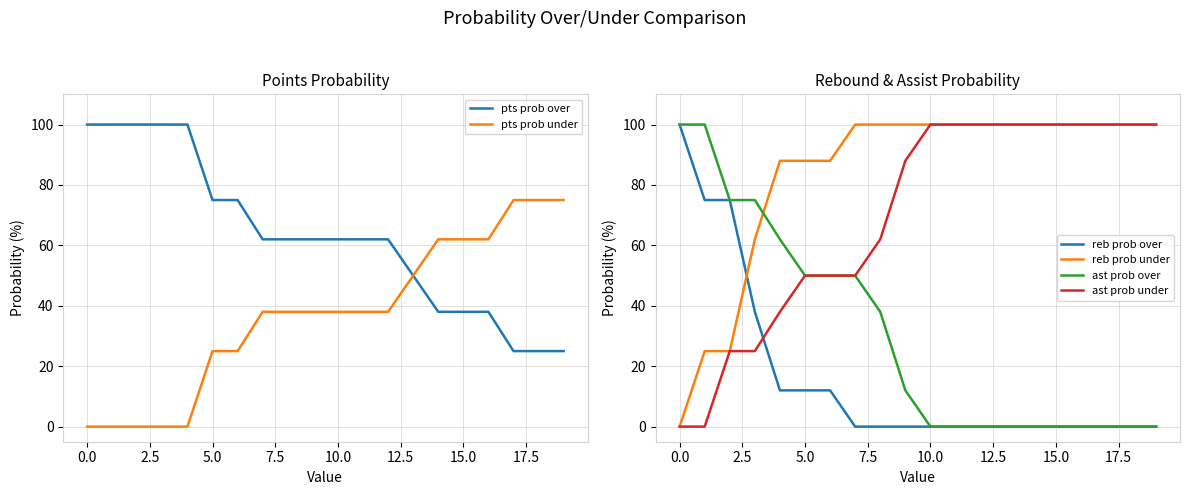

What position from the right is 13?

7